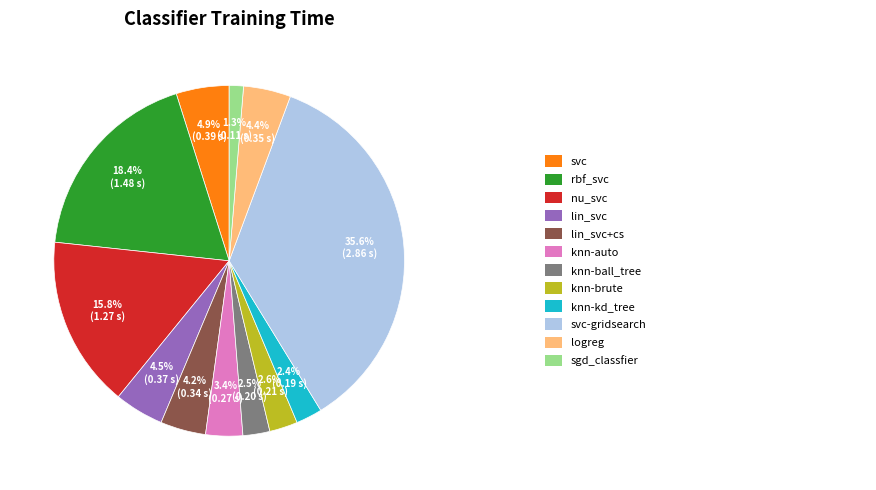

Does any single category account for the majority?

No